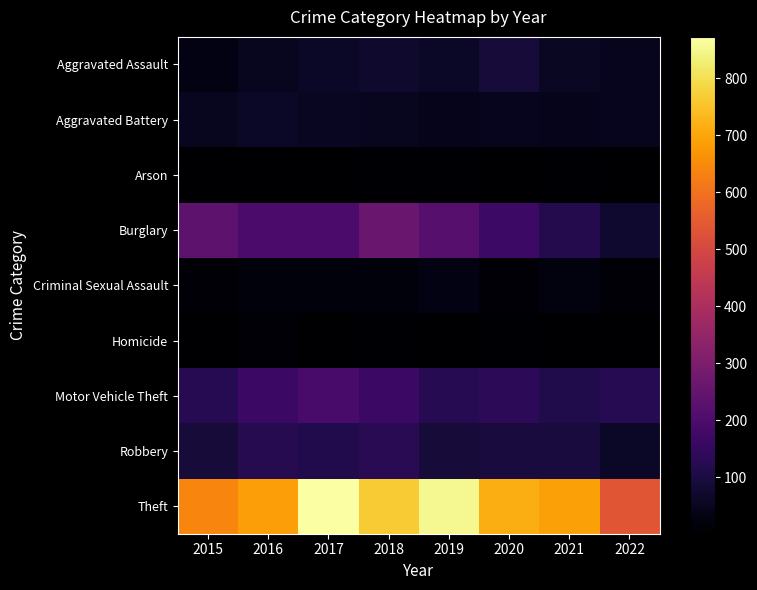

How many categories are shown in the chart?

8